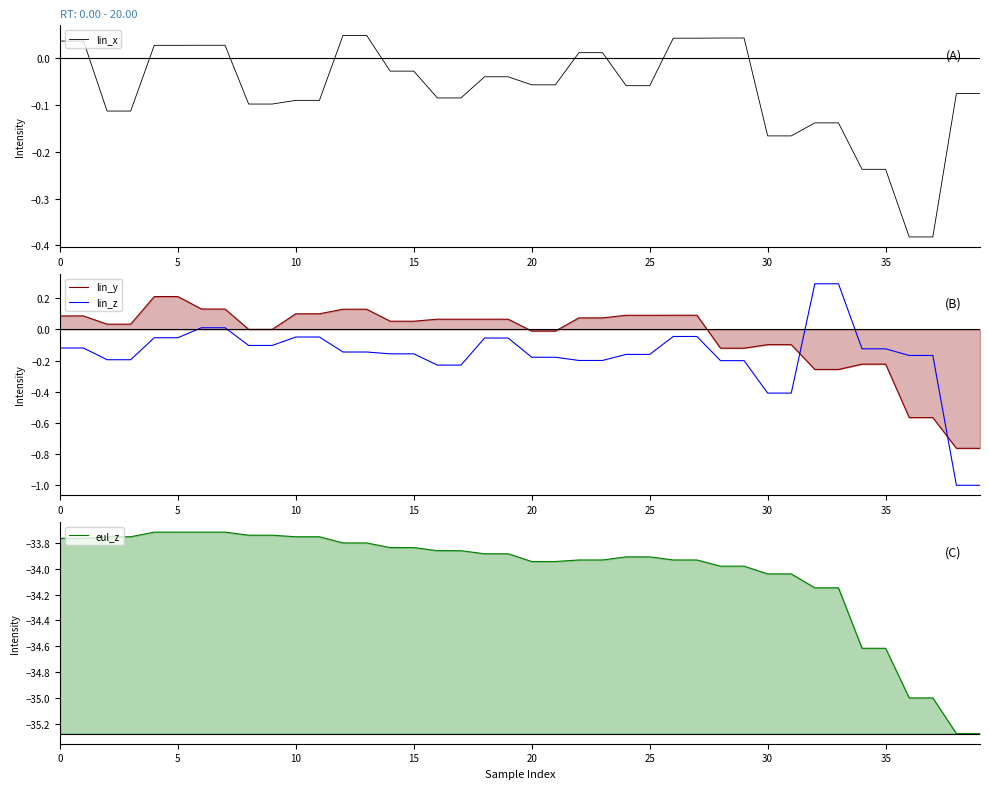

What is the difference between the eul_z values at 35 and 0?

0.9